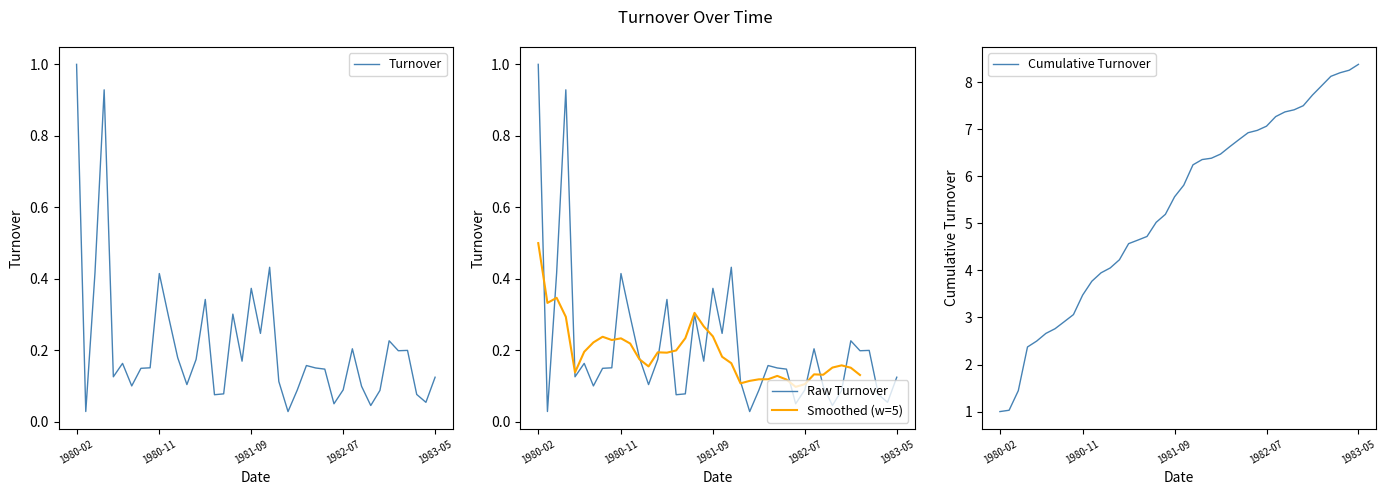

What is the difference between the values at 1981-10 and 1982-06?

0.2